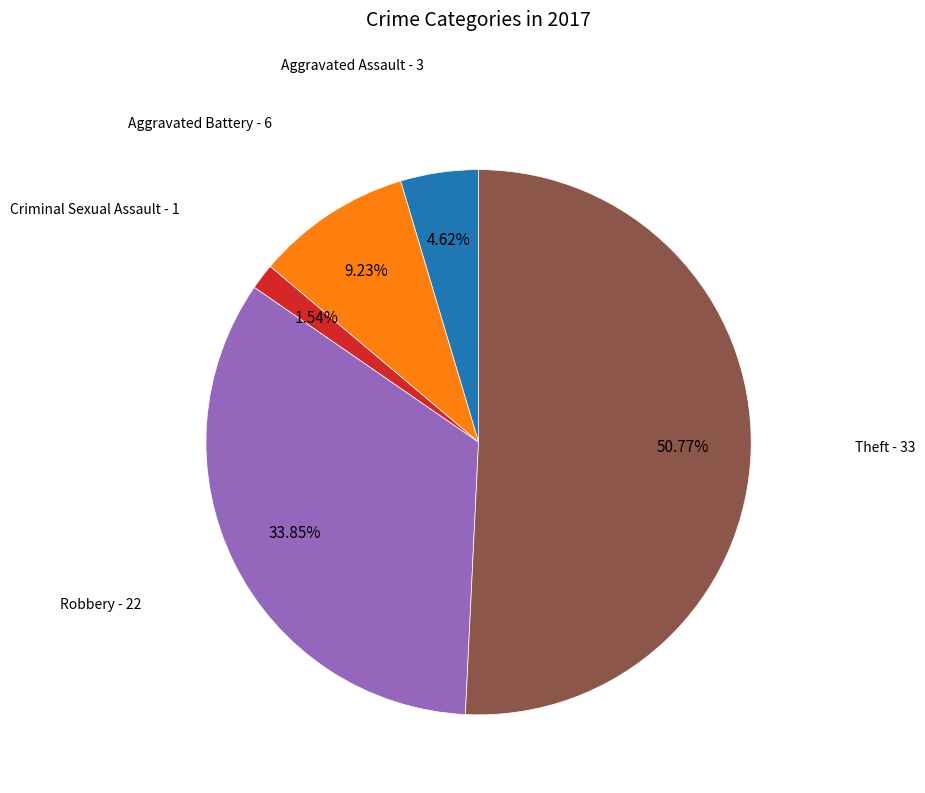

What is the majority slice?

Theft